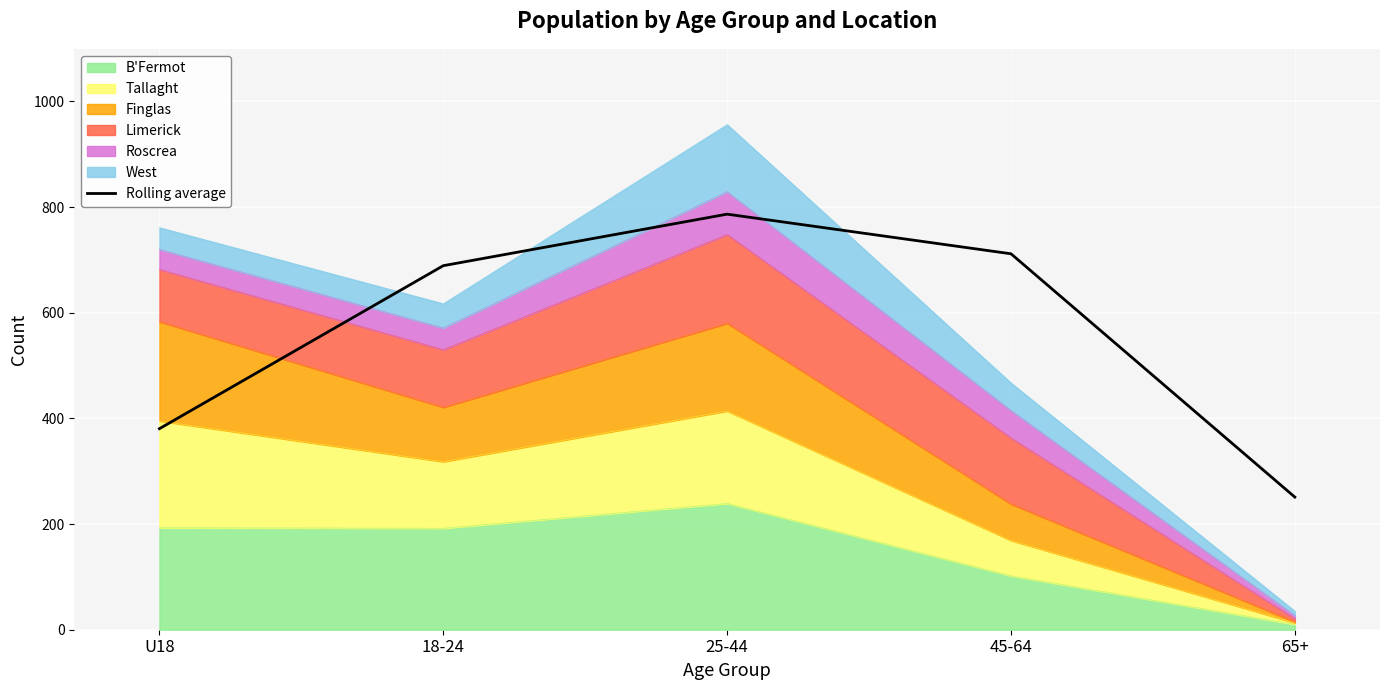

Reading left to right, extract all data points from this chart.

U18=380.5	18-24=689.0	25-44=786.5	45-64=711.5	65+=251.0